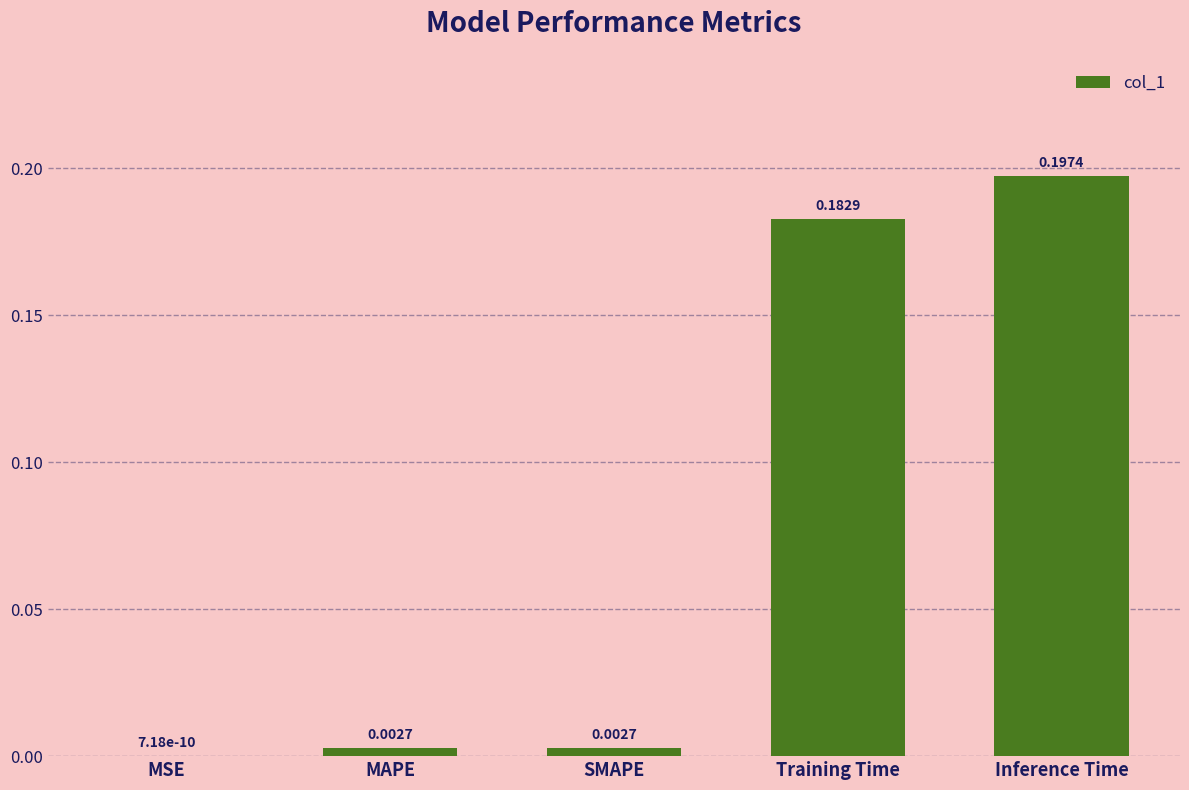

Where is the data nearest to the value 0?

MSE